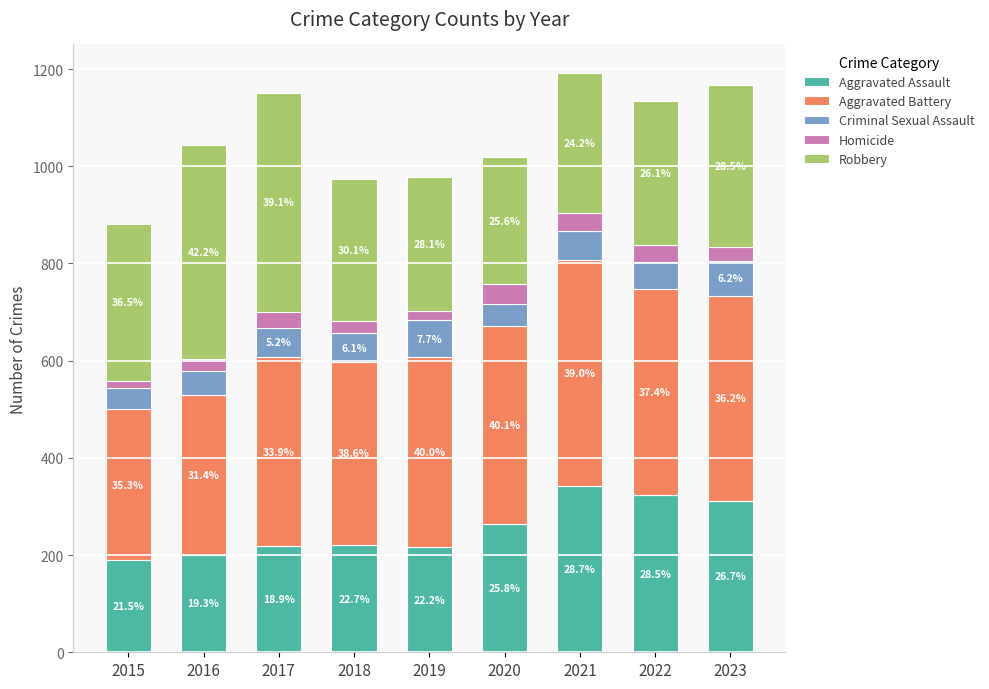

Are the bars grouped side by side (vs. stacked)?

No